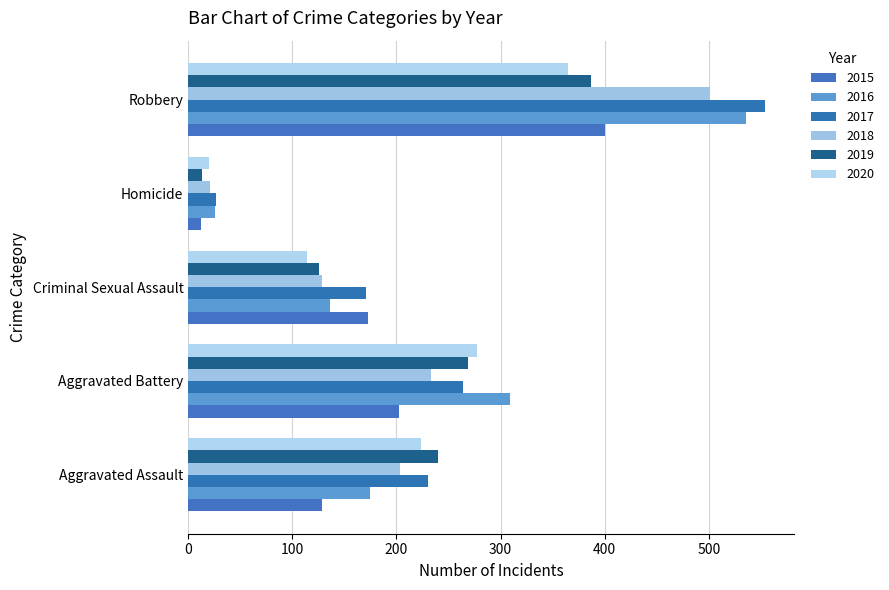

What is the total value across all series at Aggravated Assault?

1200